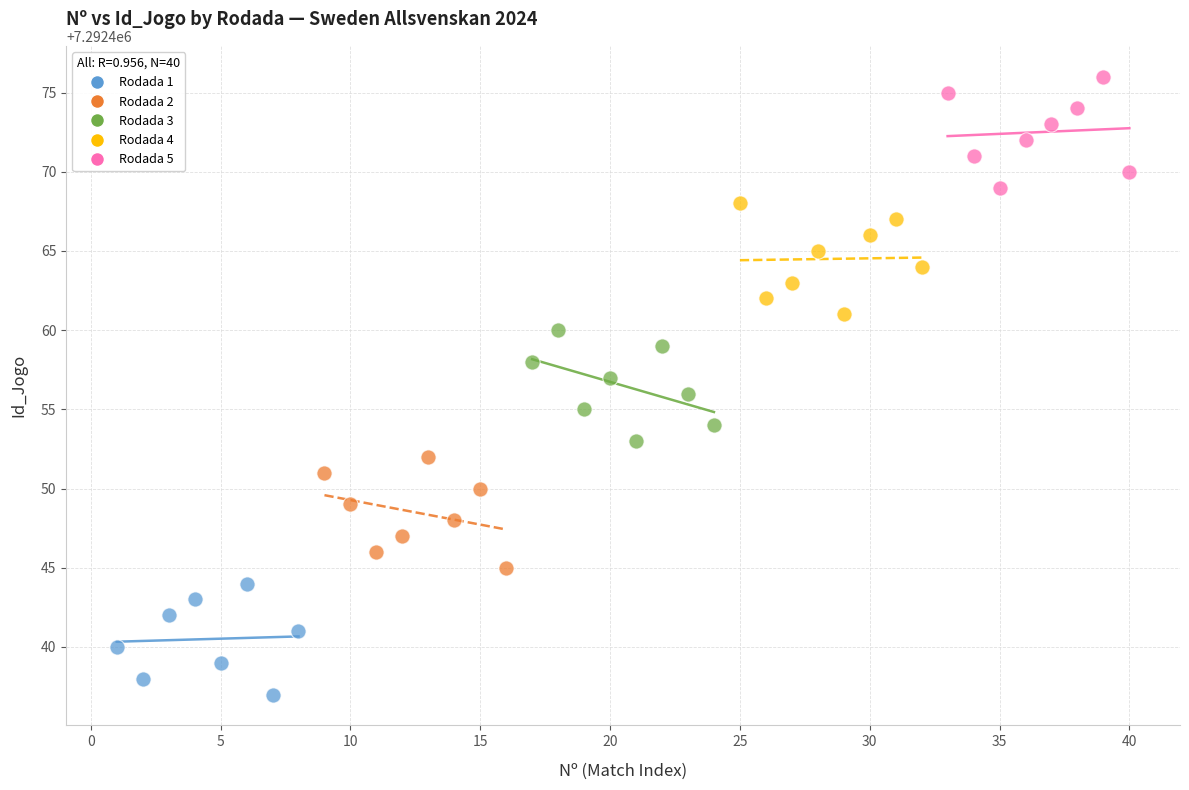

What are all the series names shown in the legend?

Rodada 1, Rodada 2, Rodada 3, Rodada 4, Rodada 5